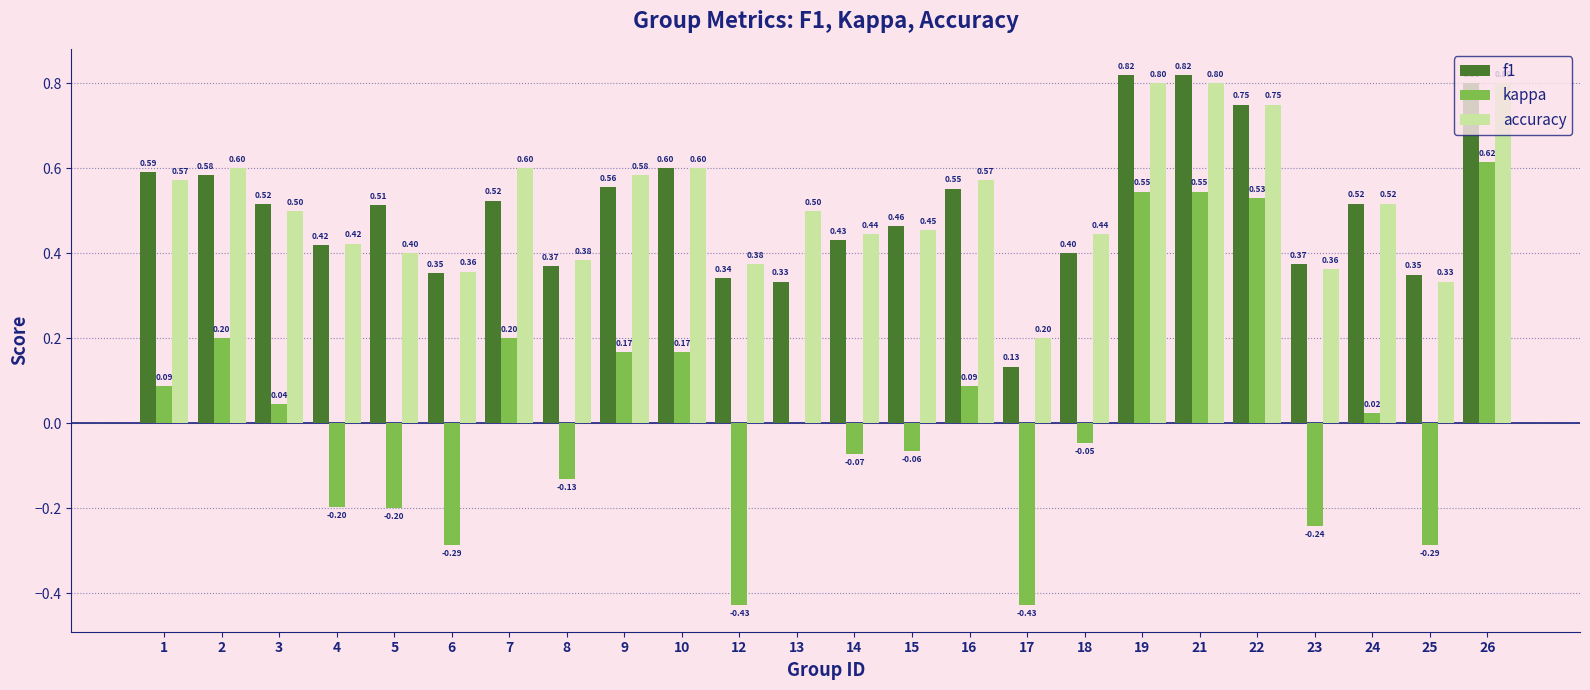

Is it true that f1 equals 0.4 at 14?

True